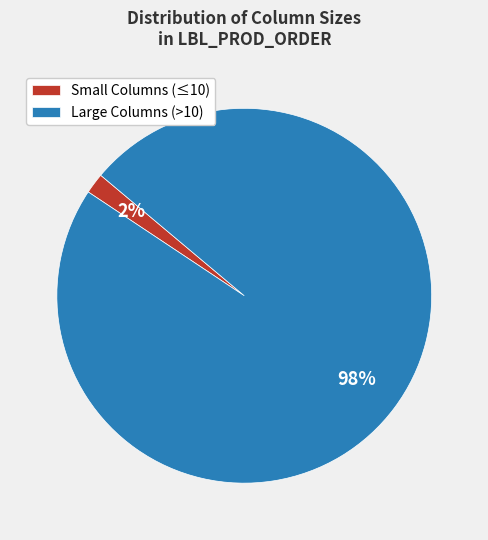

Rank the categories by value from highest to lowest.

Large Columns (>10), Small Columns (≤10)